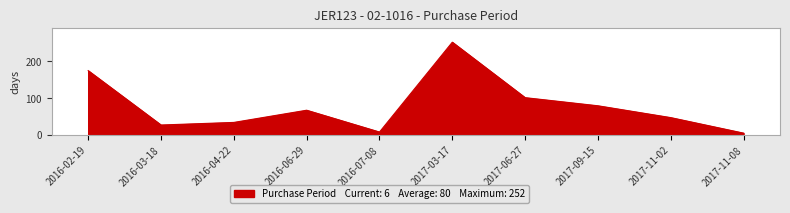

Approximately how many times larger is the value at 2016-04-22 compared to 2016-02-19?

0.2